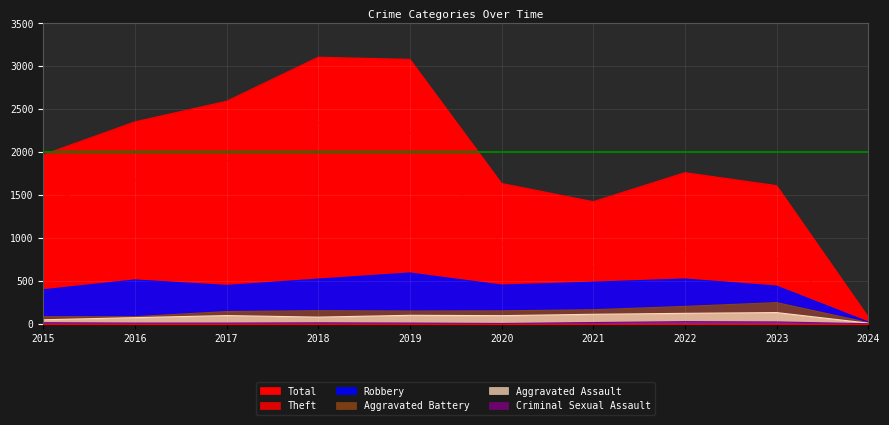

Count the number of categories in the chart.

10